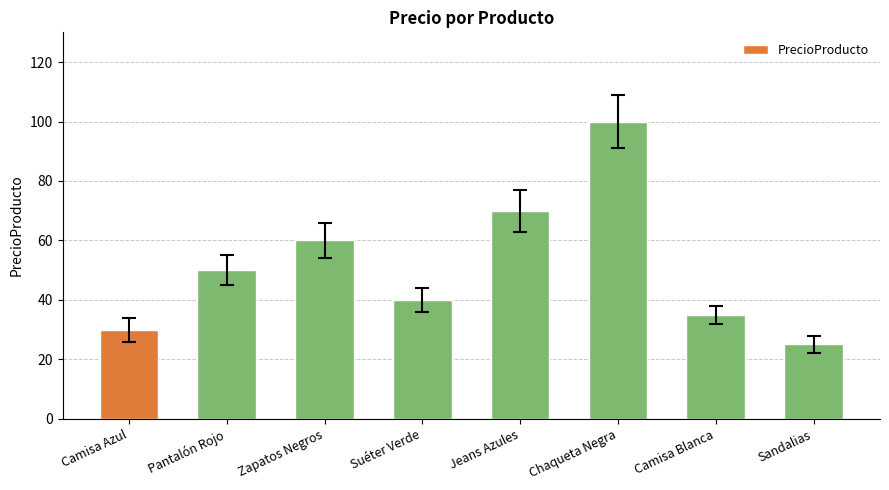

Reading right to left, extract all data points from this chart.

25	35	100	70	40	60	50	30